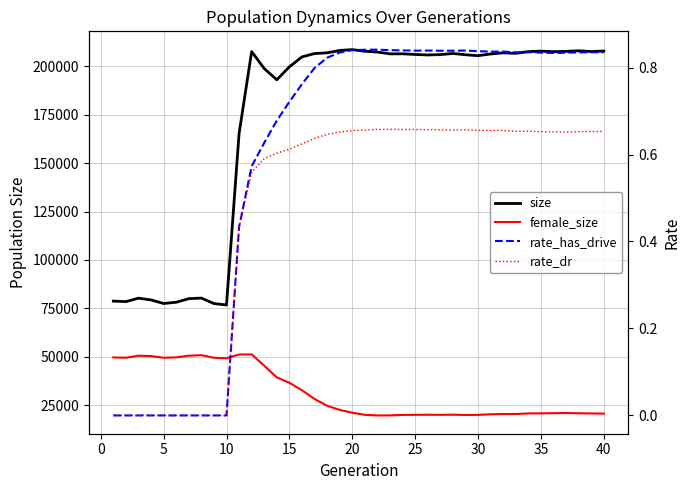

Reading left to right, extract all data points from this chart.

size: 78717.0	78462.0	80223.0	79331.0	77484.0	78126.0	79983.0	80284.0	77451.0	76729.0	165325.0	207671.0	198874.0	193100.0	199780.0	204920.0	206641.0	207027.0	208241.0	208670.0	207833.0	207405.0	206478.0	206512.0	206168.0	205917.0	206088.0	206686.0	206022.0	205528.0	206429.0	207003.0	206756.0	207645.0	207891.0	207597.0	207772.0	208052.0	207694.0	207938.0
female_size: 49617.0	49447.0	50513.0	50301.0	49445.0	49641.0	50512.0	50773.0	49443.0	49192.0	51119.0	51183.0	45325.0	39291.0	36507.0	32651.0	28159.0	24616.0	22504.0	21028.0	19949.0	19644.0	19669.0	19896.0	19967.0	20001.0	19955.0	20027.0	19885.0	19929.0	20242.0	20392.0	20367.0	20695.0	20716.0	20806.0	20896.0	20762.0	20670.0	20580.0
rate_has_drive: 0.0	0.0	0.0	0.0	0.0	0.0	0.0	0.0	0.0	0.0	0.4	0.6	0.6	0.7	0.7	0.8	0.8	0.8	0.8	0.8	0.8	0.8	0.8	0.8	0.8	0.8	0.8	0.8	0.8	0.8	0.8	0.8	0.8	0.8	0.8	0.8	0.8	0.8	0.8	0.8
rate_dr: 0.0	0.0	0.0	0.0	0.0	0.0	0.0	0.0	0.0	0.0	0.4	0.6	0.6	0.6	0.6	0.6	0.6	0.6	0.7	0.7	0.7	0.7	0.7	0.7	0.7	0.7	0.7	0.7	0.7	0.7	0.7	0.7	0.7	0.7	0.7	0.7	0.7	0.7	0.7	0.7